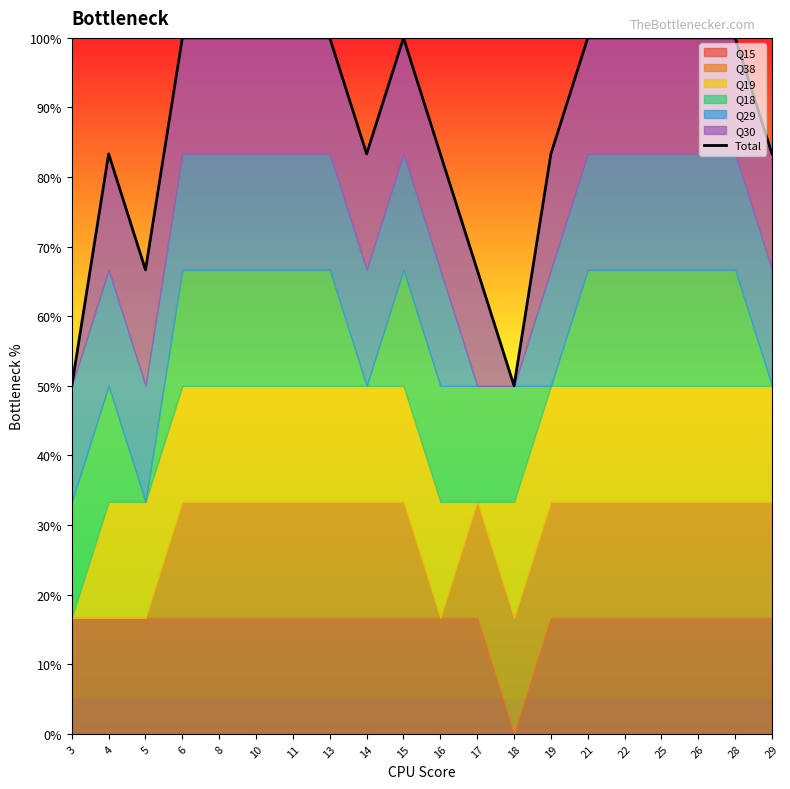

True or false: the data shows 156.0 at 8.

False